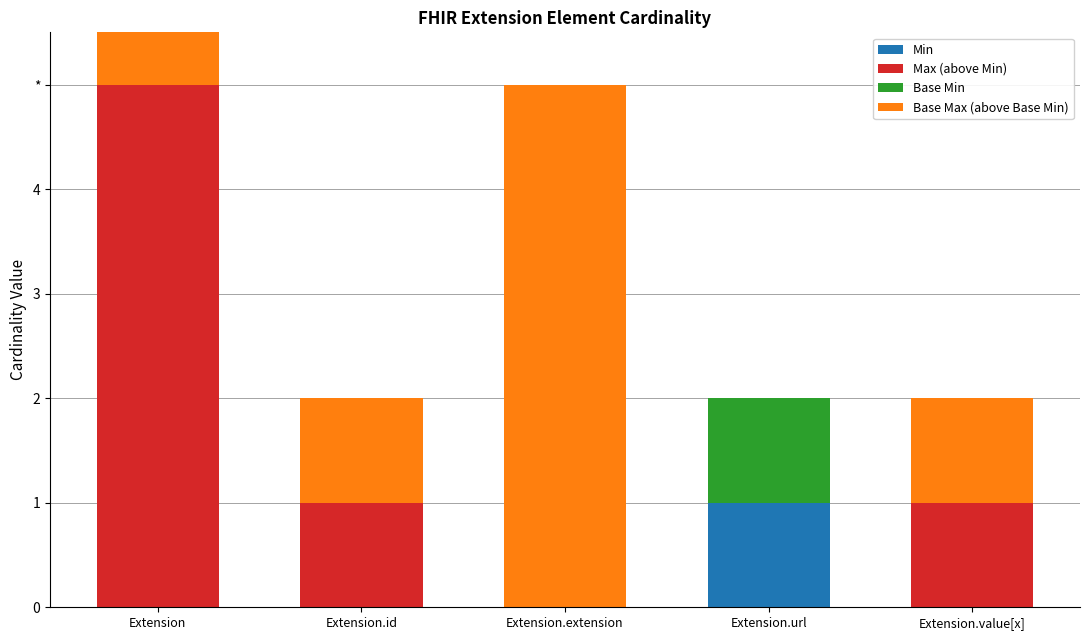

True or false: Base Max (above Base Min) has a value of 0 at Extension.value[x].

False